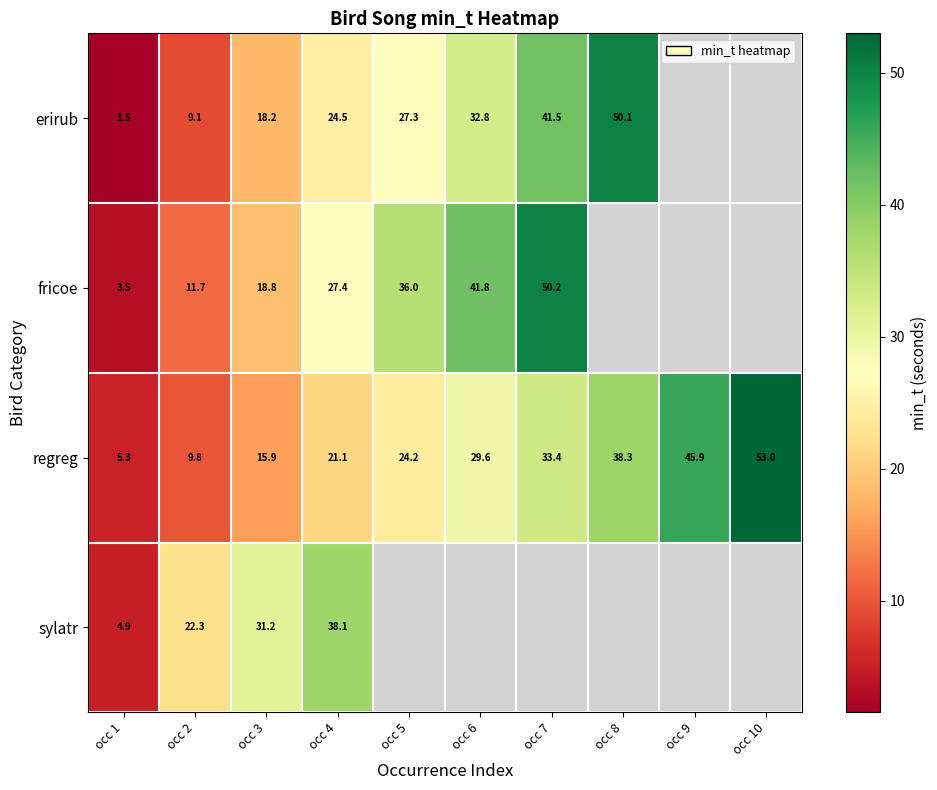

How many categories are shown in the chart?

10